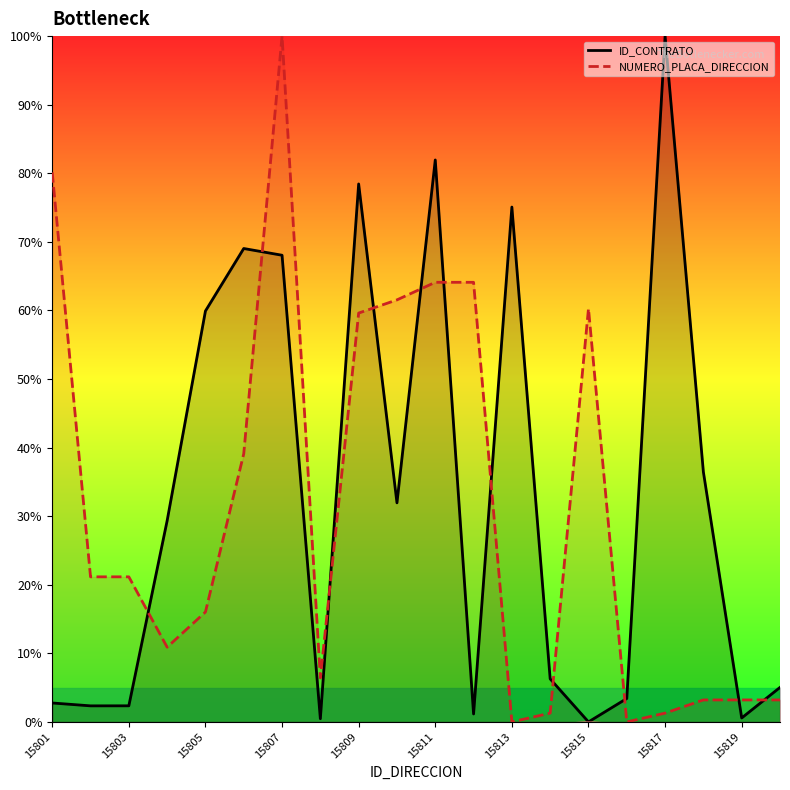

What is the difference between the highest and lowest values at 15809?

18.8